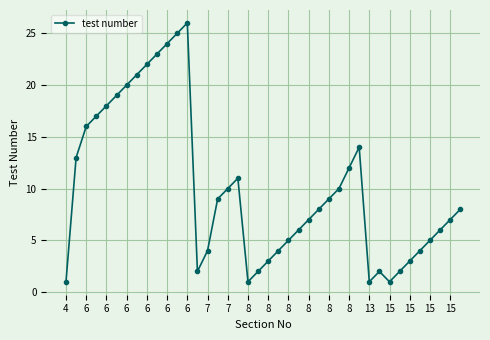

Count the number of data series in this chart.

1